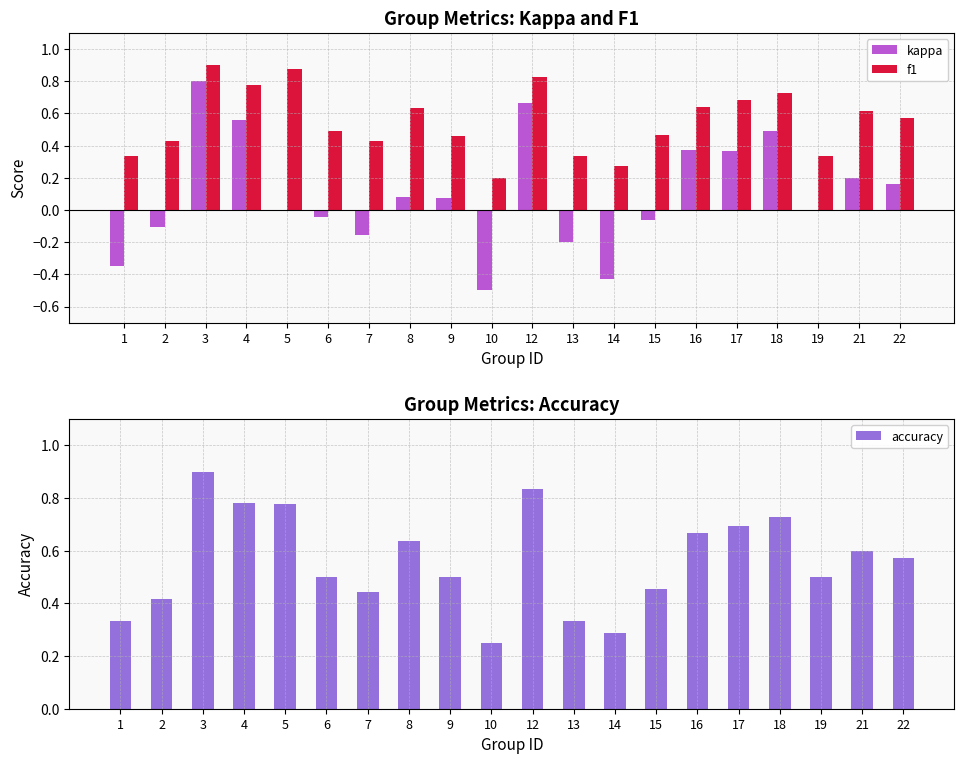

Which has a higher value, 6 or 3?

3